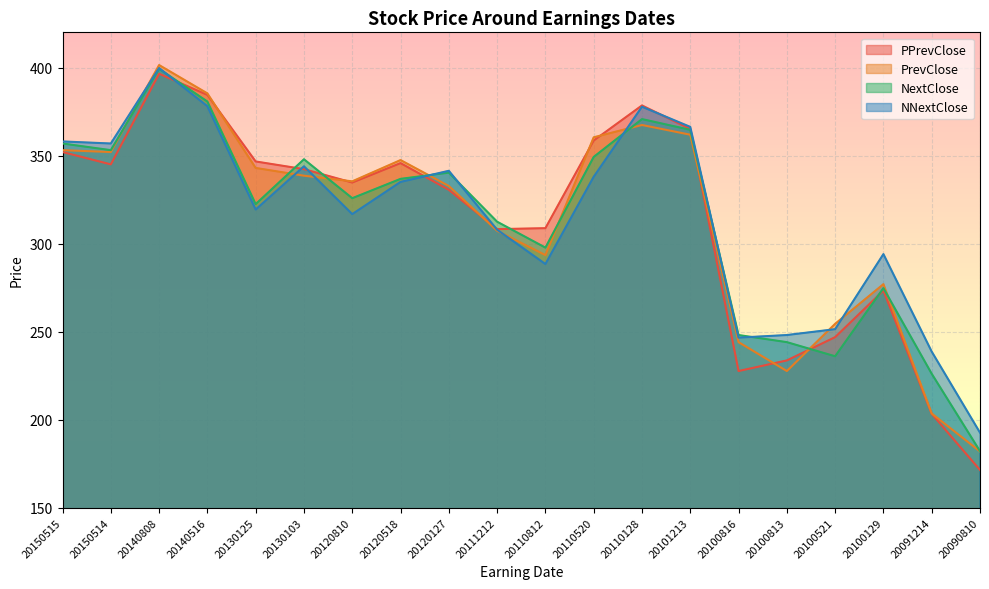

What is the sum of the NNextClose values at 20140808 and 20100813?

647.8